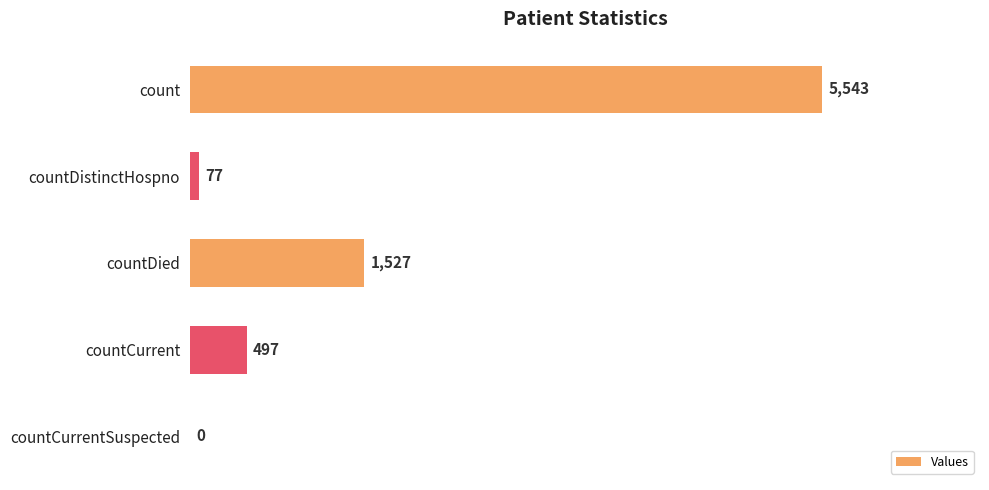

Count the number of categories in the chart.

5